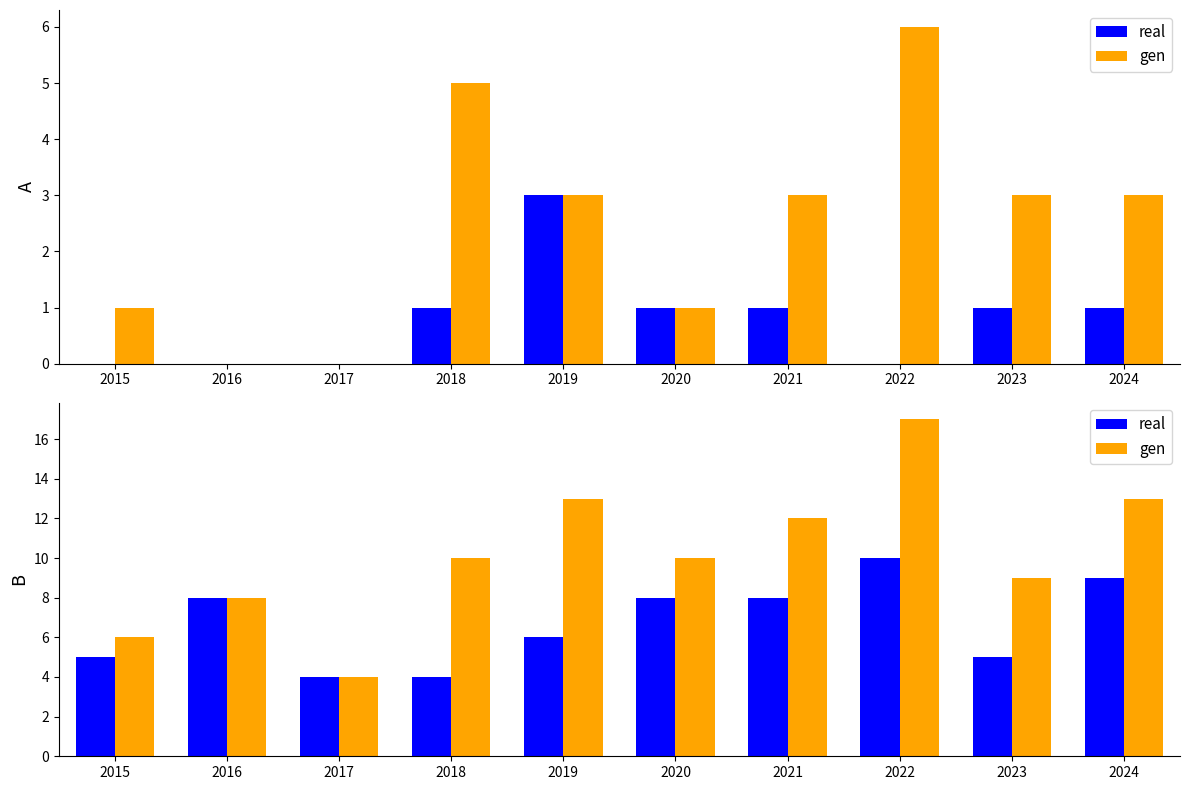

List the series in order of their overall mean, highest first.

gen, real